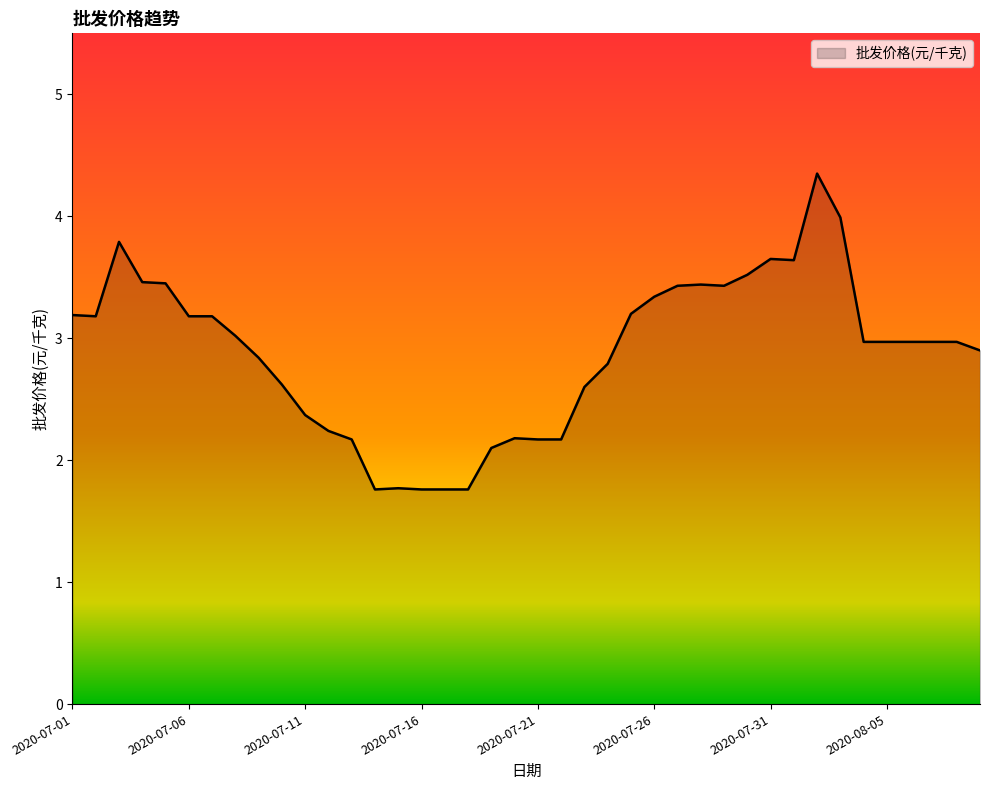

What is the minimum value shown in the chart?

1.8